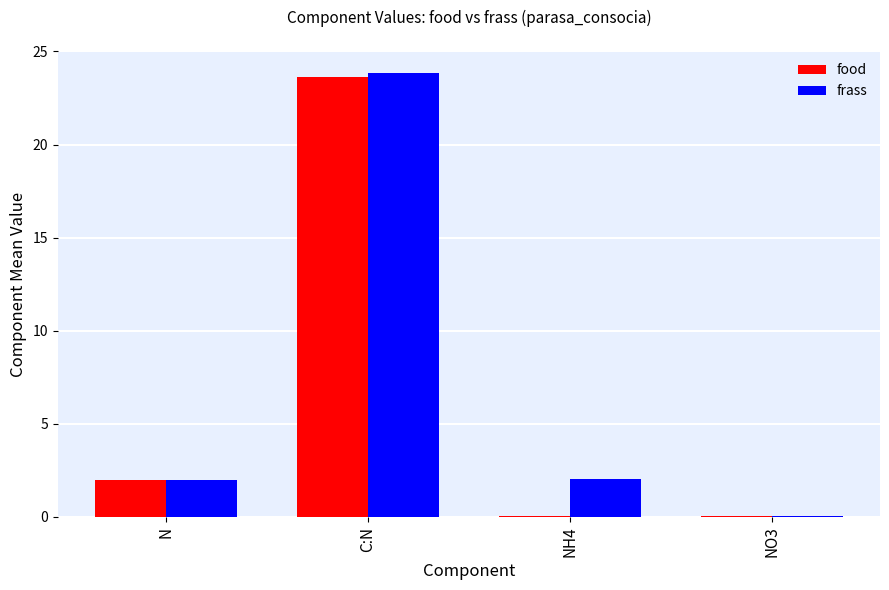

What is the maximum value shown in the chart?

23.8